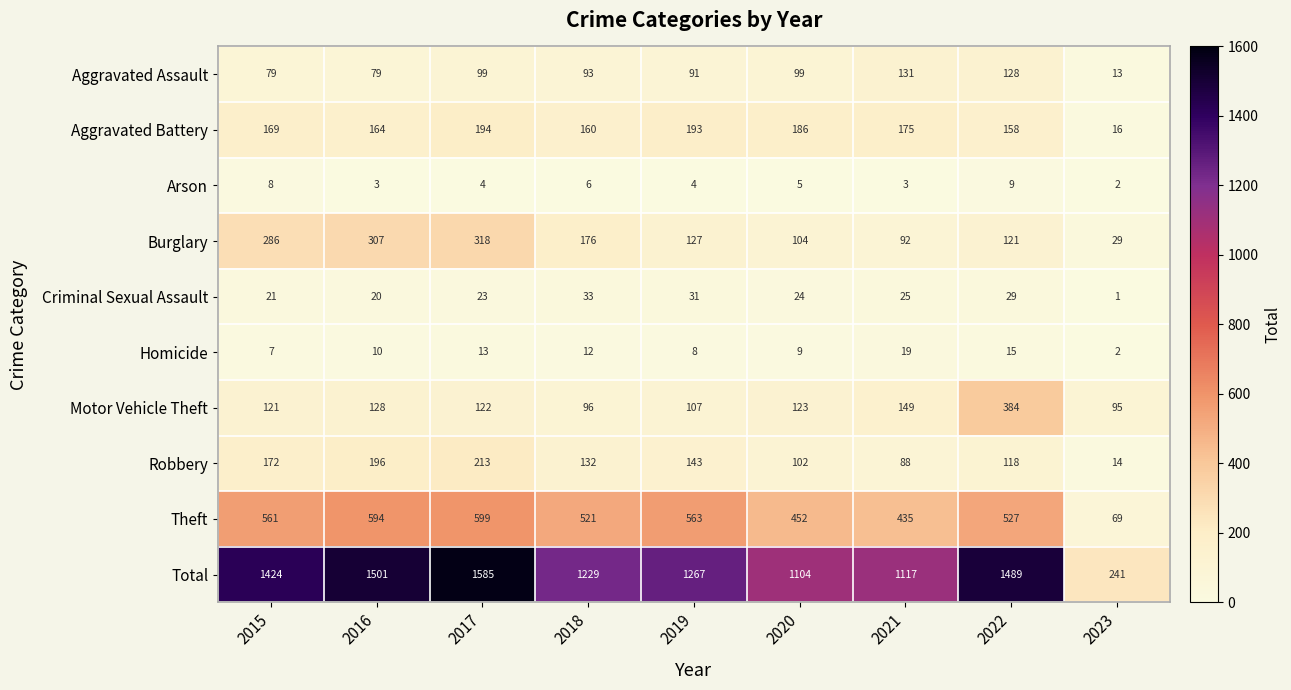

Between 2016 and 2018, which series saw the biggest shift?

Total